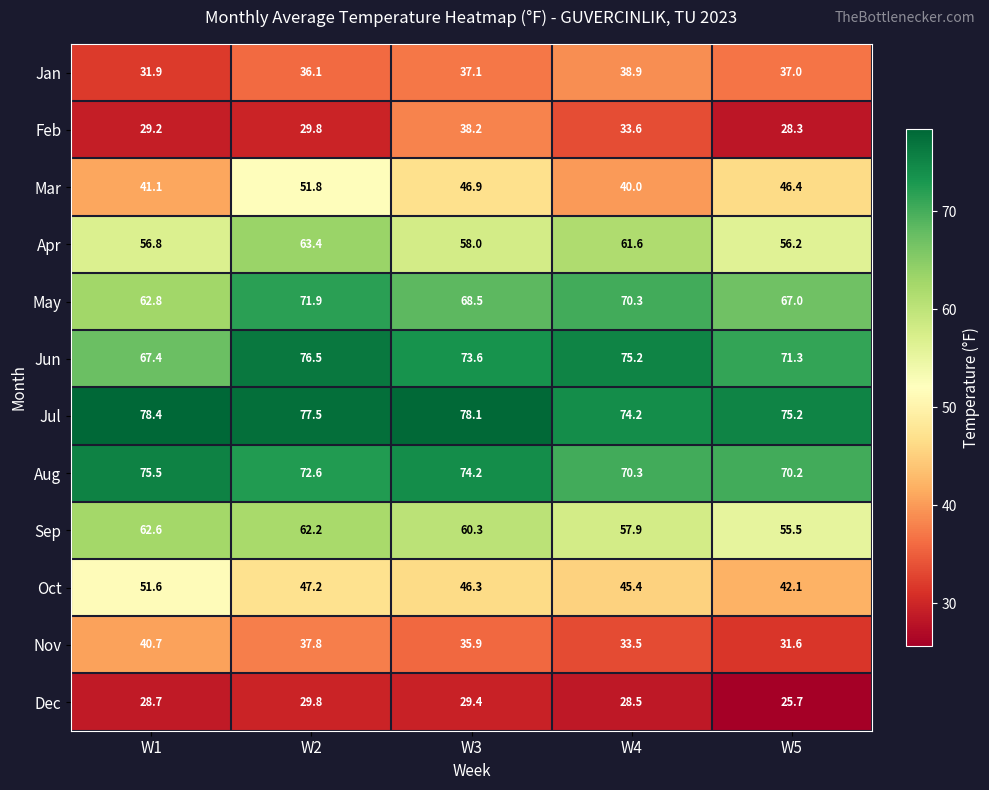

At which category does the chart reach its minimum across all series?

W5